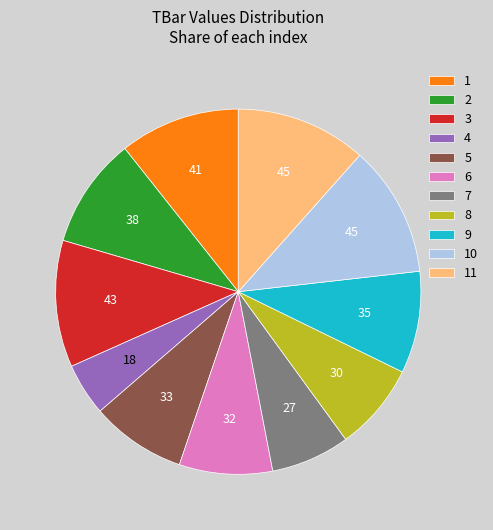

Count the number of slices in the pie.

11